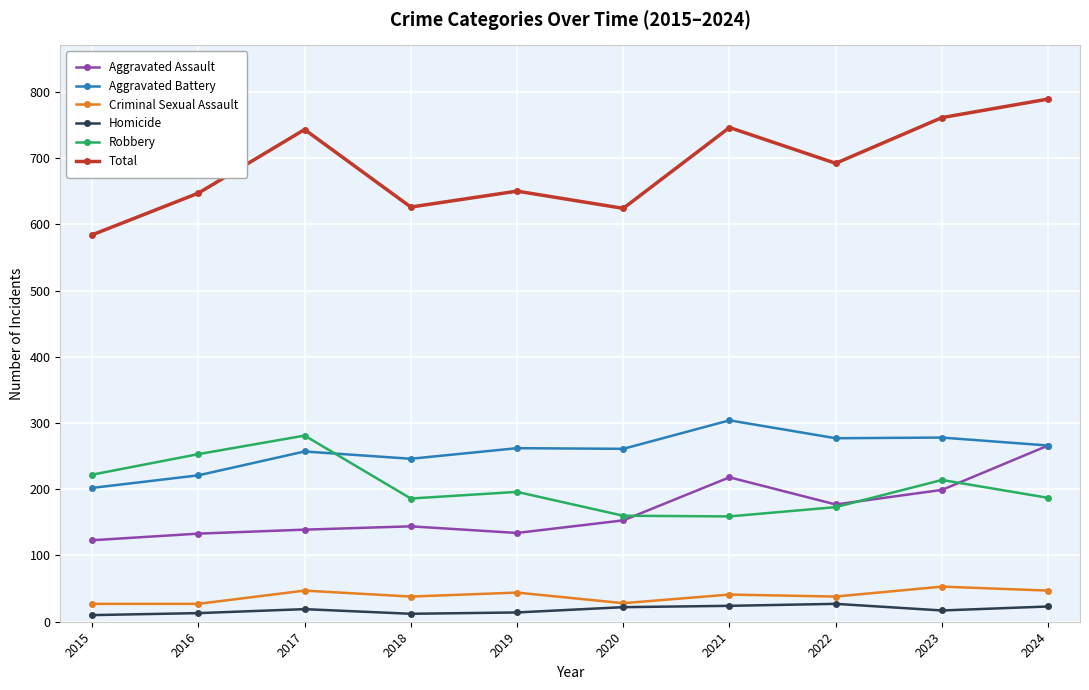

What are all the series names shown in the legend?

Aggravated Assault, Aggravated Battery, Criminal Sexual Assault, Homicide, Robbery, Total